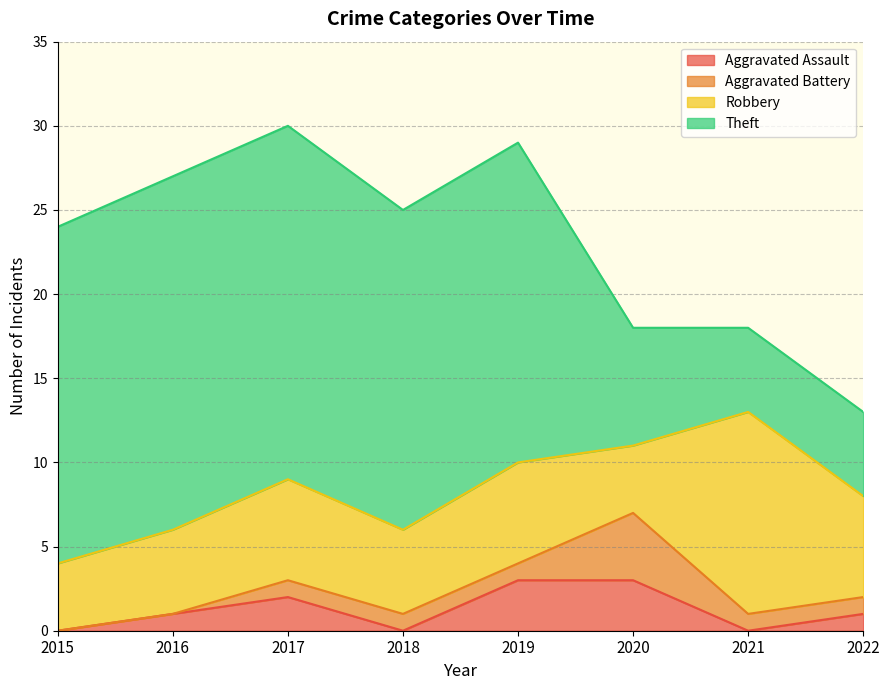

Between 2016 and 2017, which is larger?

2017